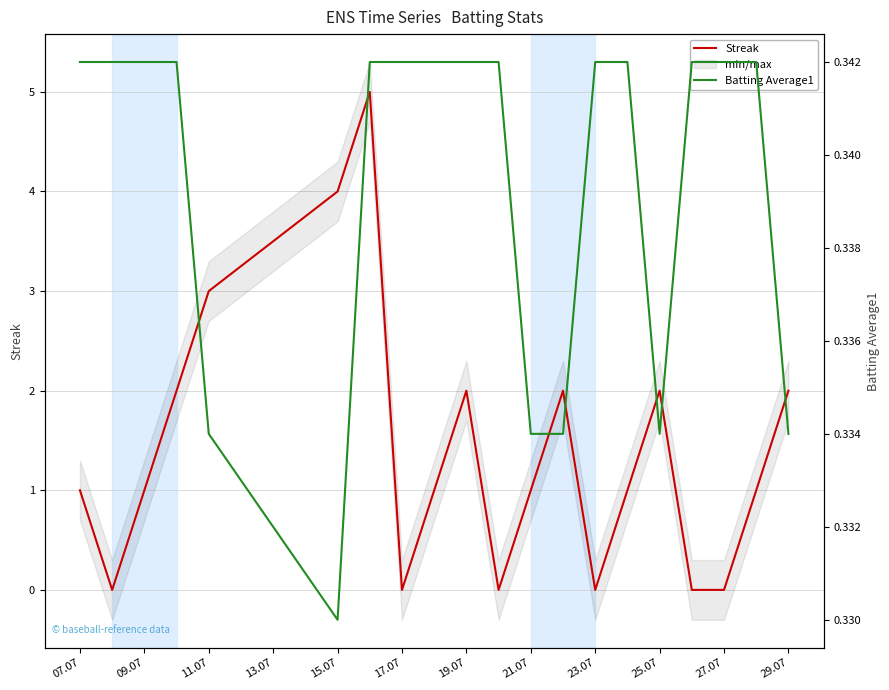

True or false: Batting Average1 and Streak intersect in this chart.

True